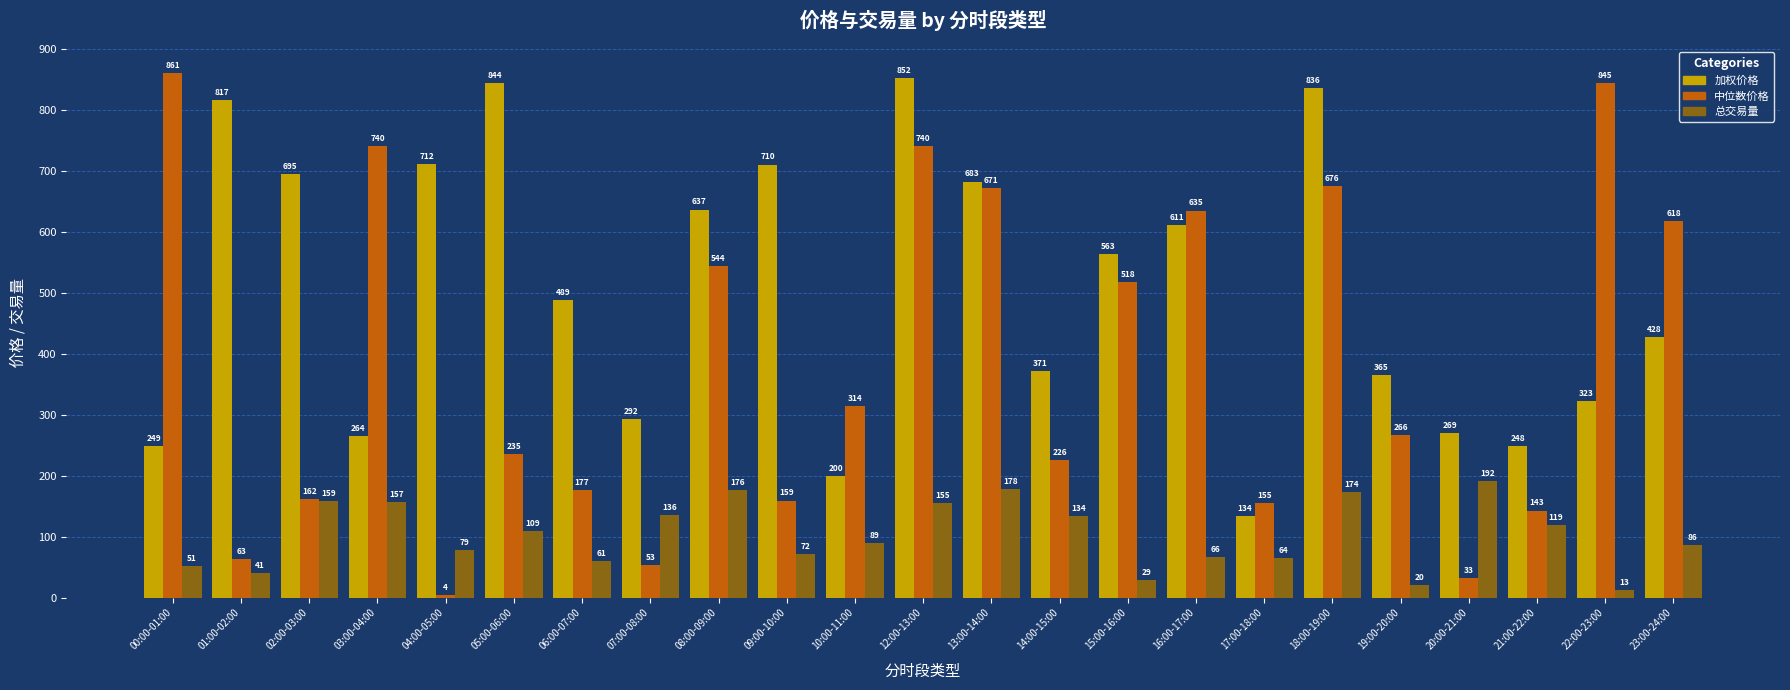

What is the label of the 1st bar from the left?

00:00-01:00